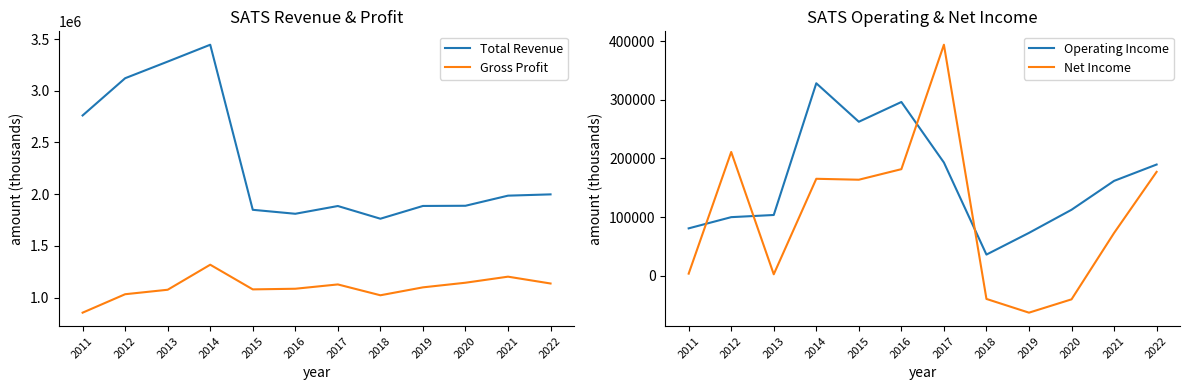

At which label does Net Income reach its minimum?

2019